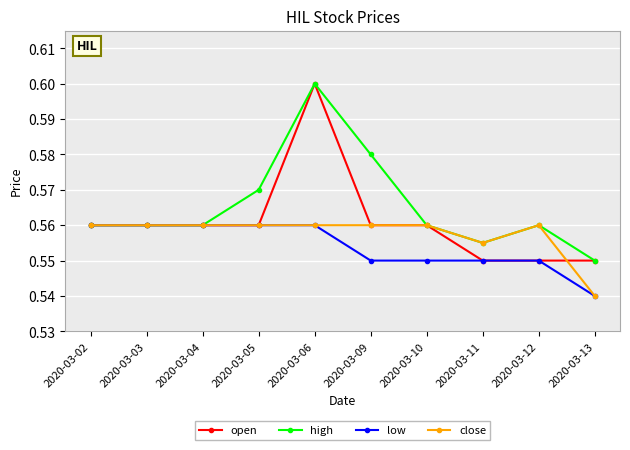

At how many categories does at least one series exceed 0?

10